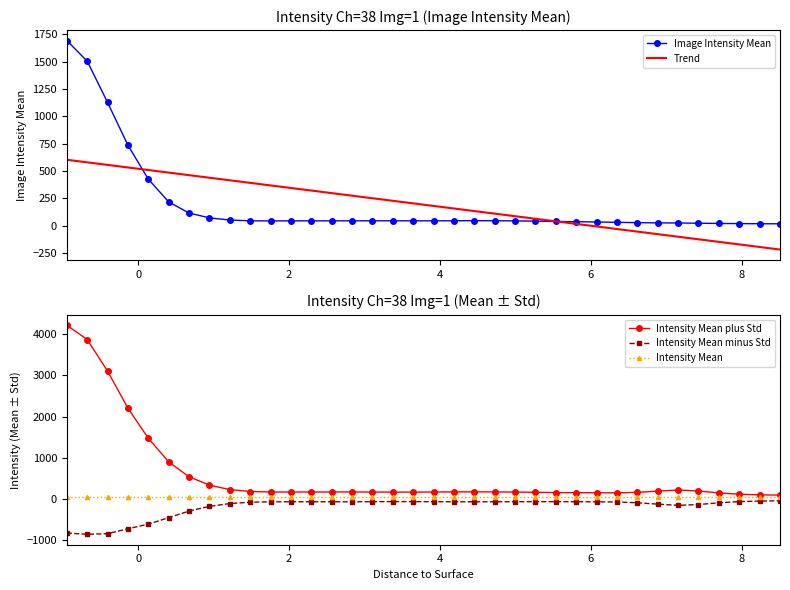

What is the value of the Intensity Mean plus Std point at the 32nd from the left?

187.6